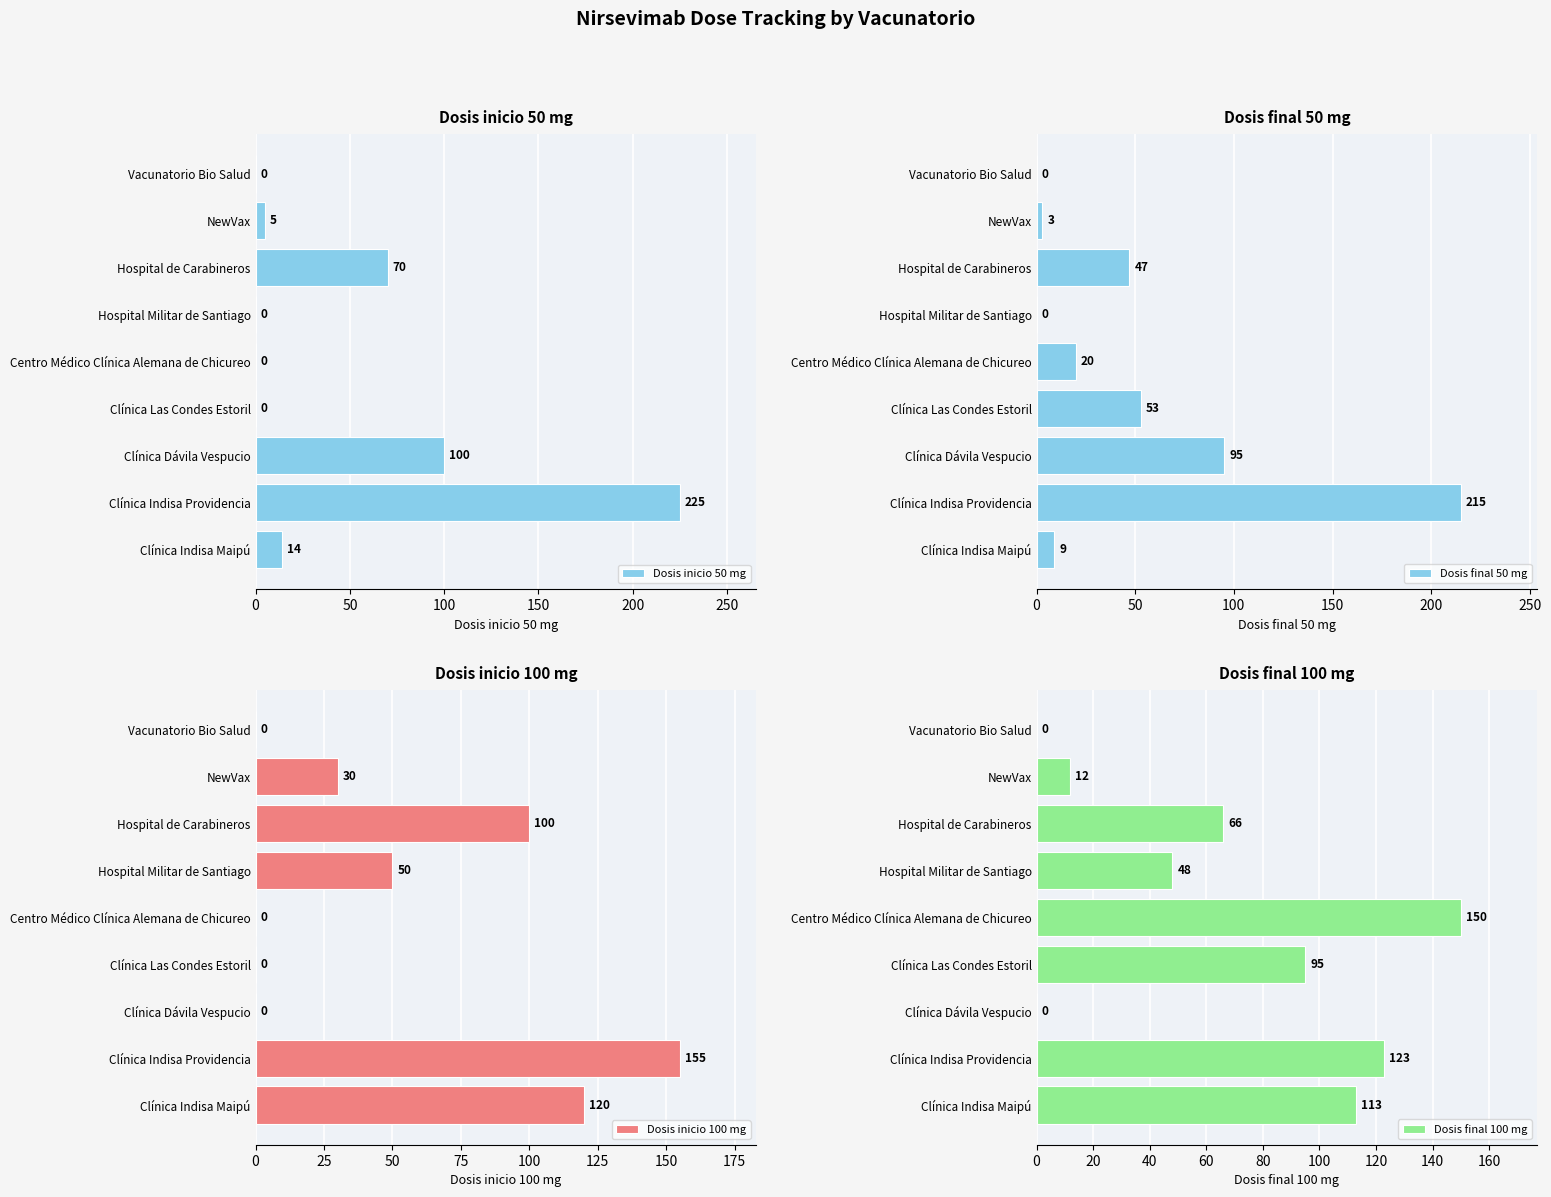

What is the sum of the Dosis inicio 100 mg values at Clínica Indisa Maipú and NewVax?

150